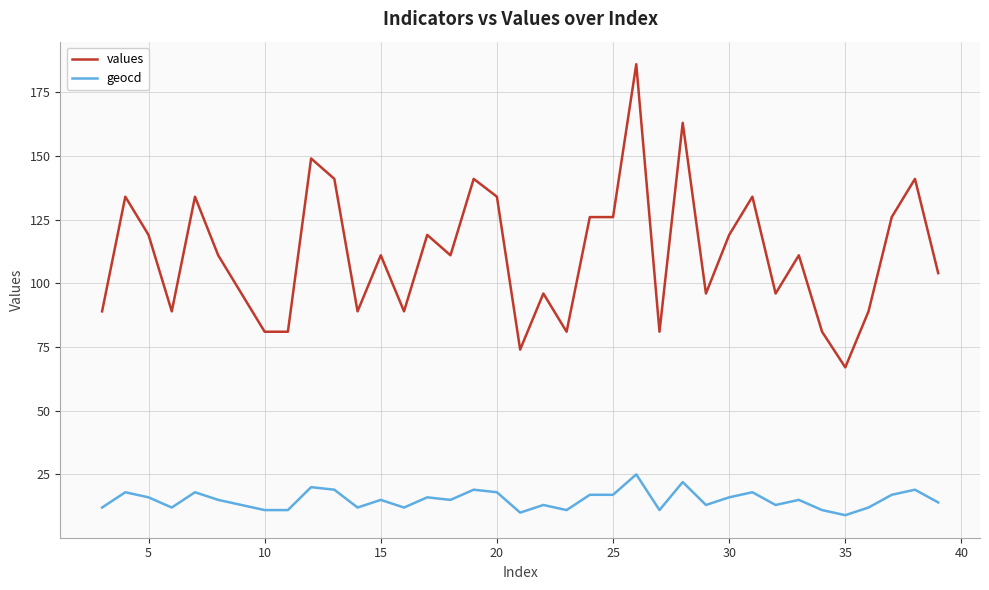

List the series in order of their peak value, highest first.

values, geocd